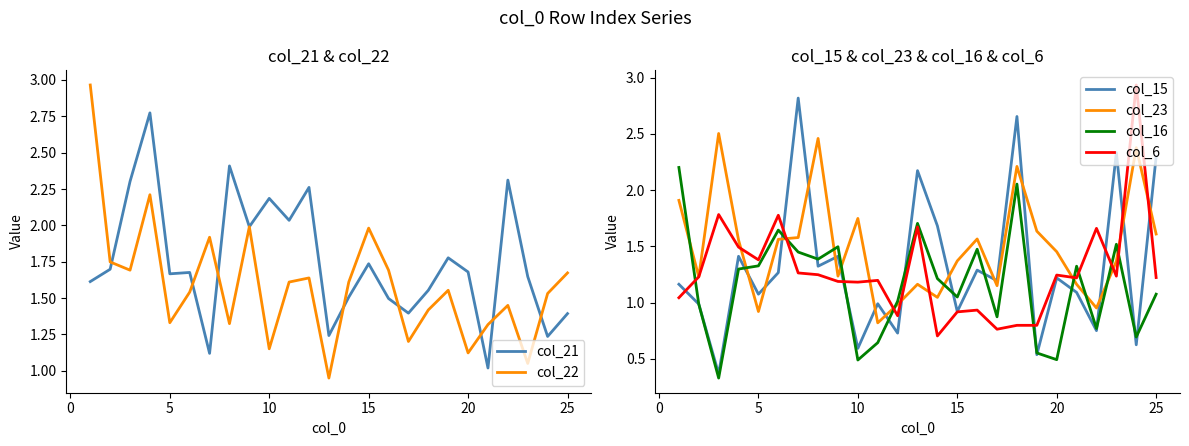

Does the chart display data point markers on the line(s)?

No